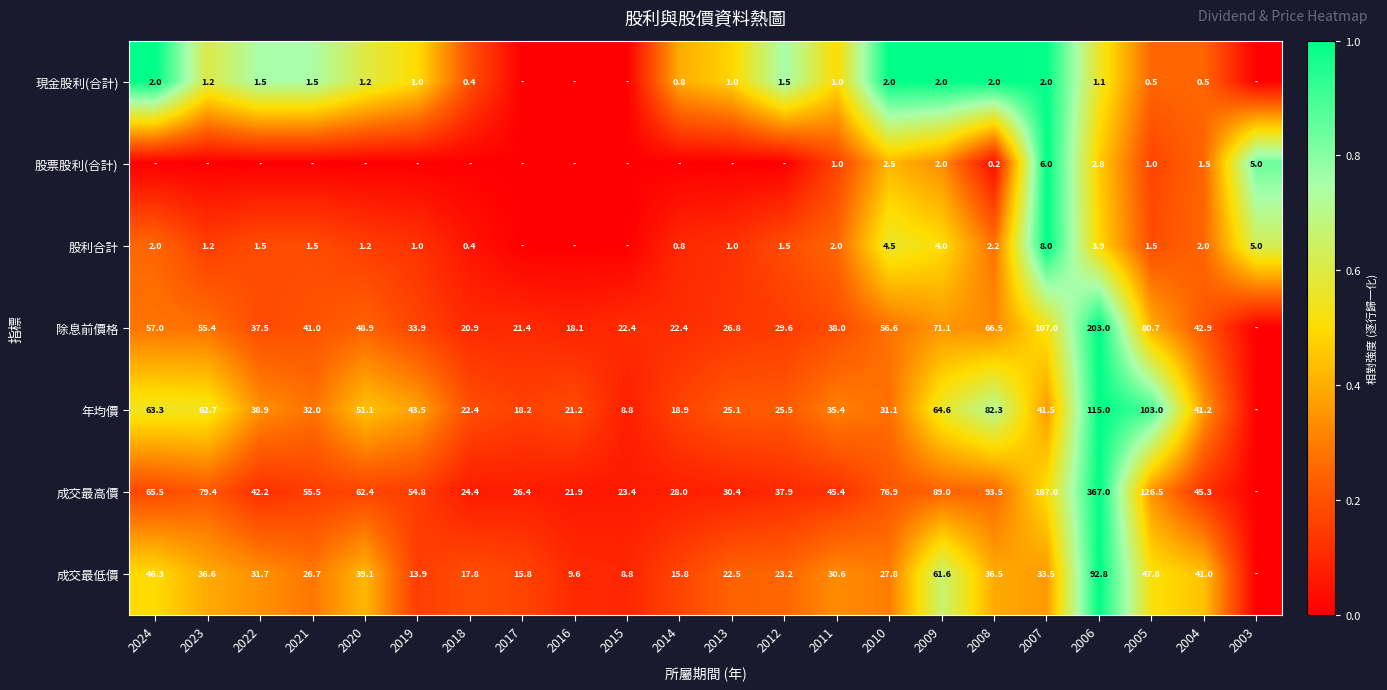

The 成交最低價 series shows 33.5 at 2007. True or false?

True